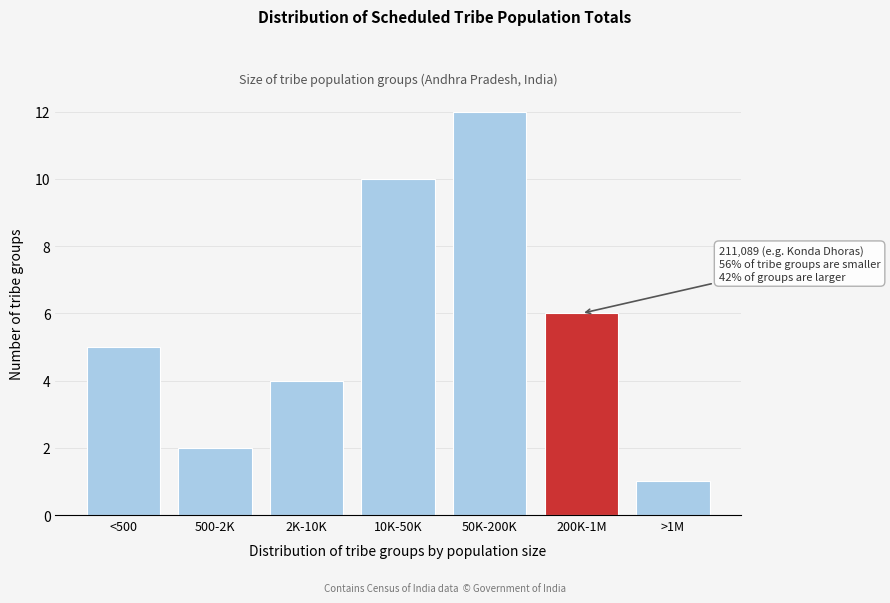

Reading right to left, extract all data points from this chart.

1	6	12	10	4	2	5